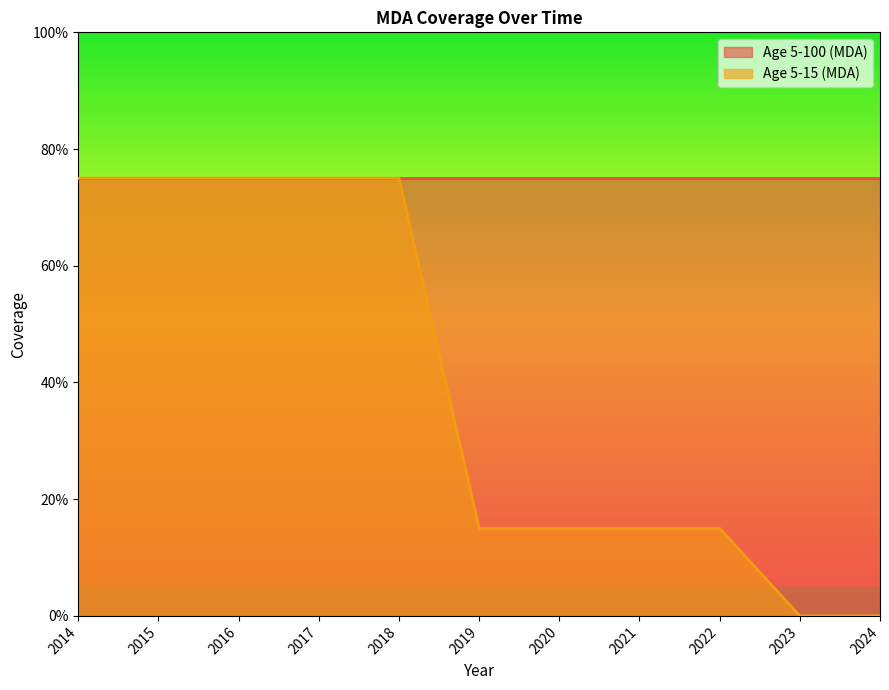

How many values are between 0 and 1?

11